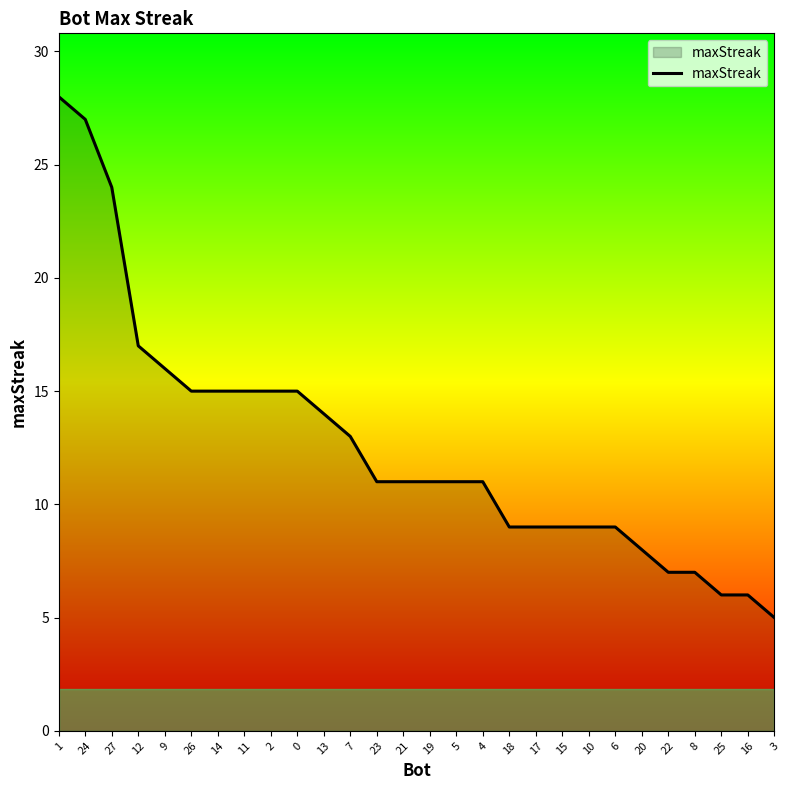

What is the smallest value displayed?

5